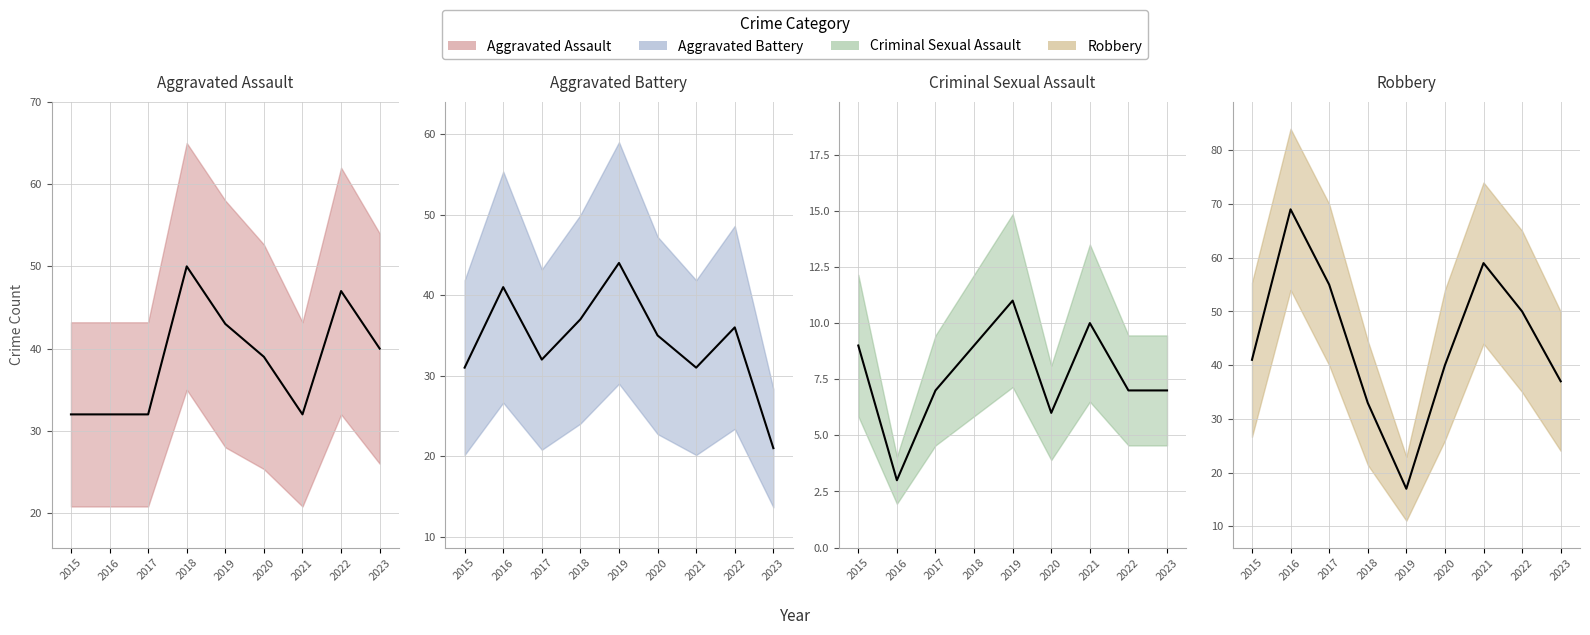

Between 2017 and 2022, which series saw the biggest shift?

Aggravated Assault